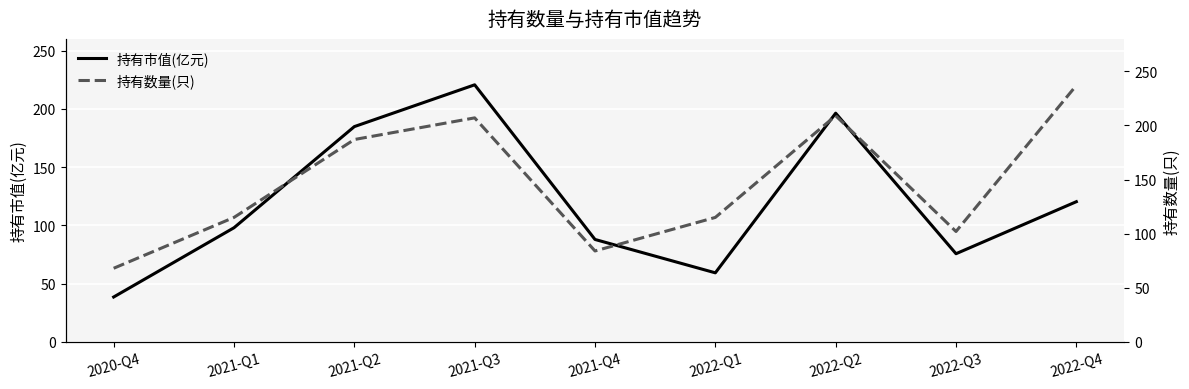

What is the value of the 持有数量(只) point at the 6th from the left?

115.0